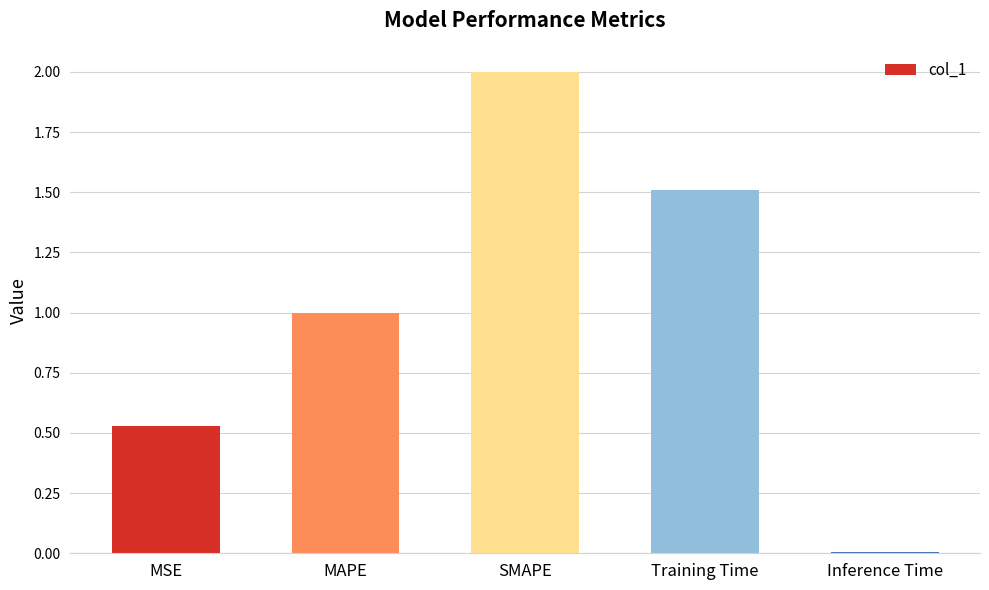

How many values are below 1?

2